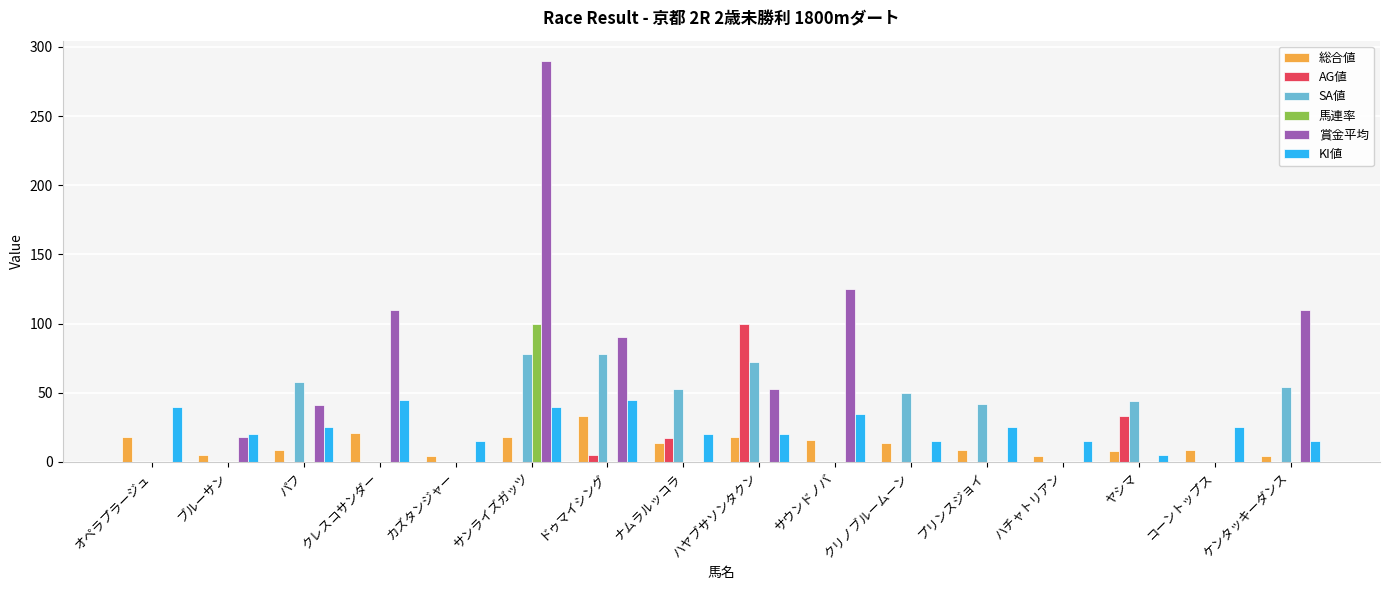

What is the sum of the SA値 values at ハヤブサソンタクン and プリンスジョイ?

114